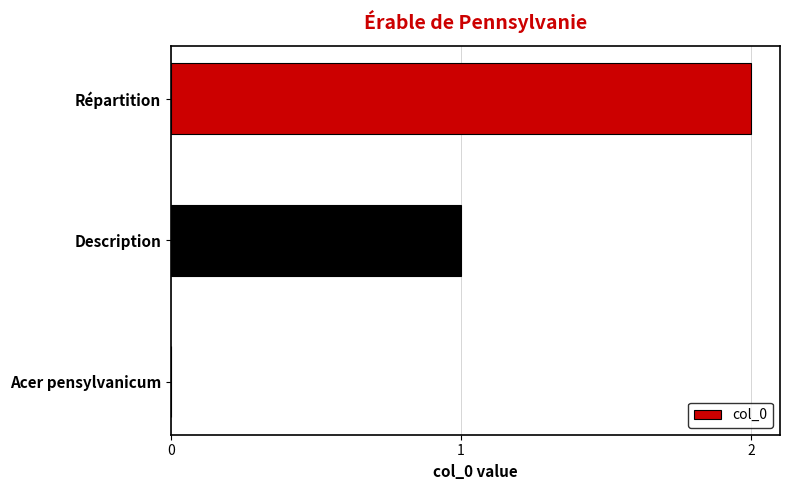

What is the sum of all values?

3